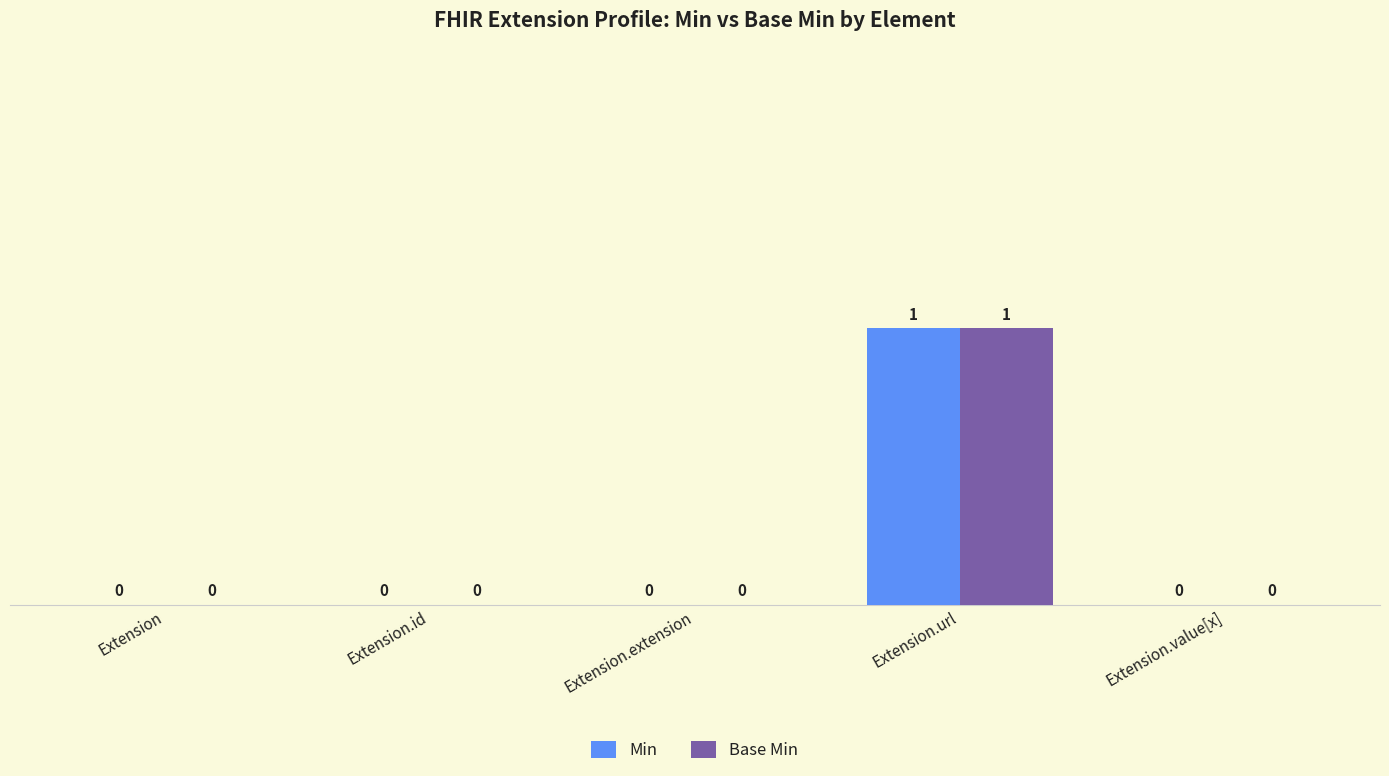

How many groups of bars are there?

5